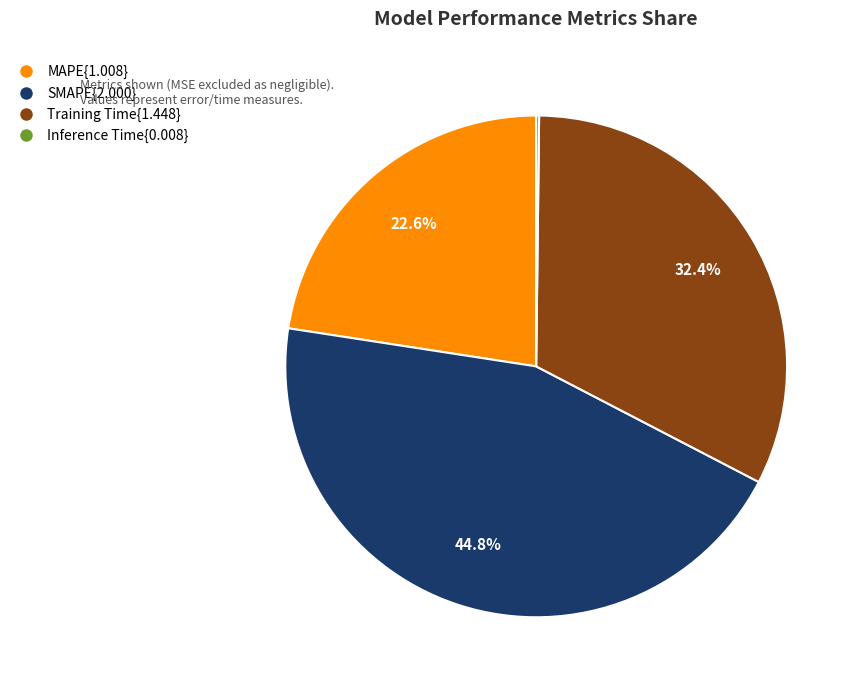

Between MAPE{1.008} and Training Time{1.448}, which is larger?

Training Time{1.448}